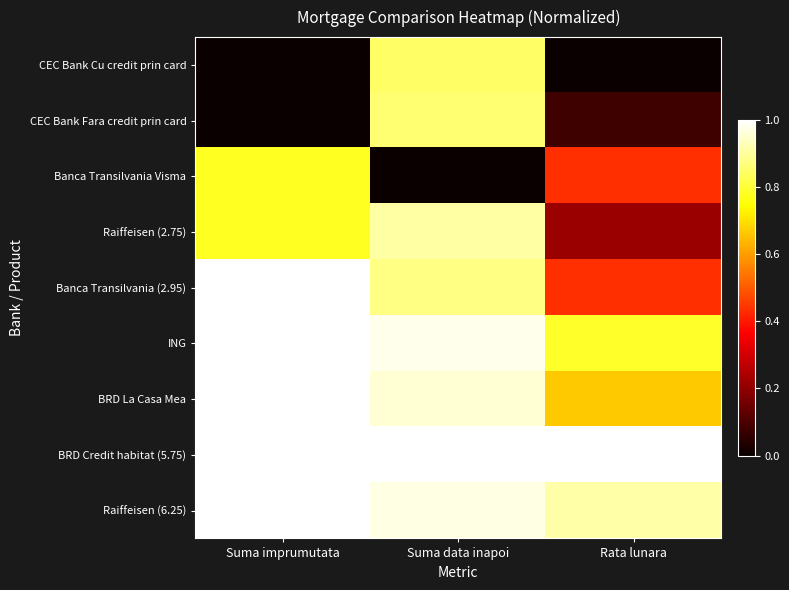

Count the number of categories in the chart.

3